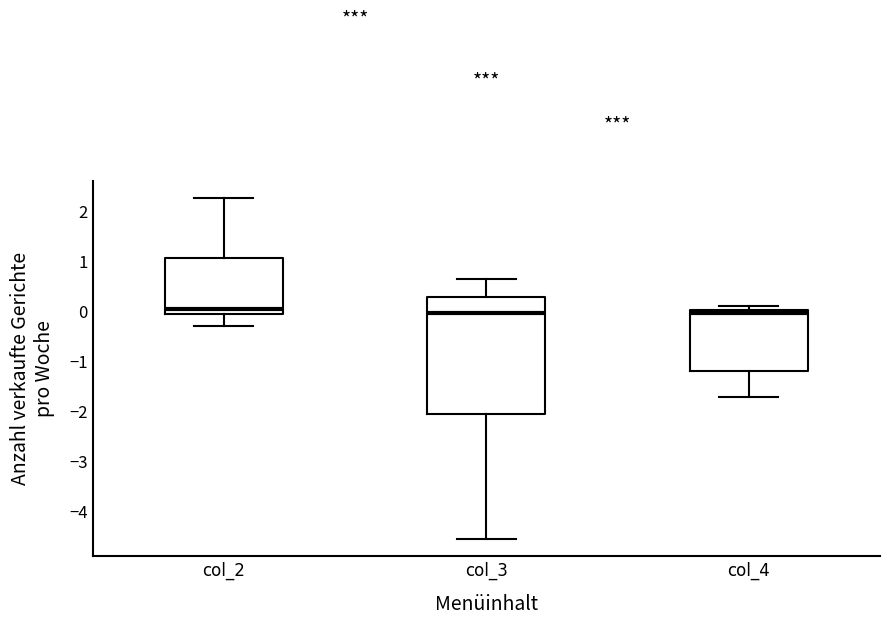

Which box is the tallest, from its lower edge to its upper edge?

col_3